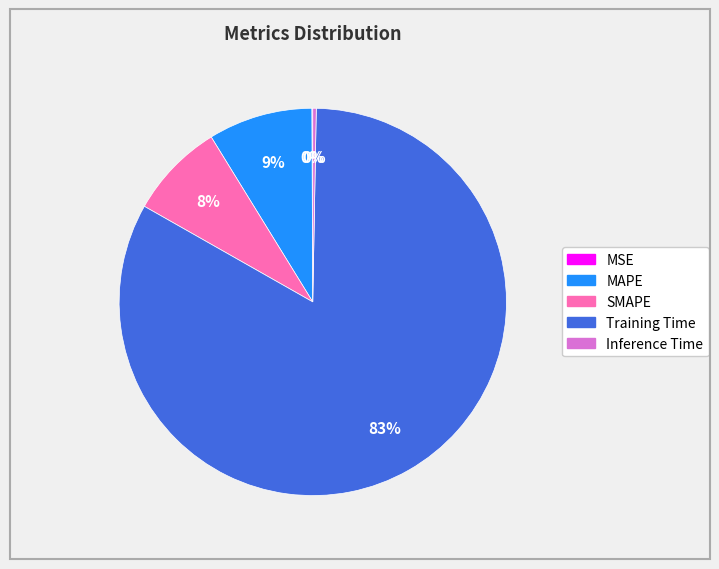

Which has a higher value, Training Time or MAPE?

Training Time